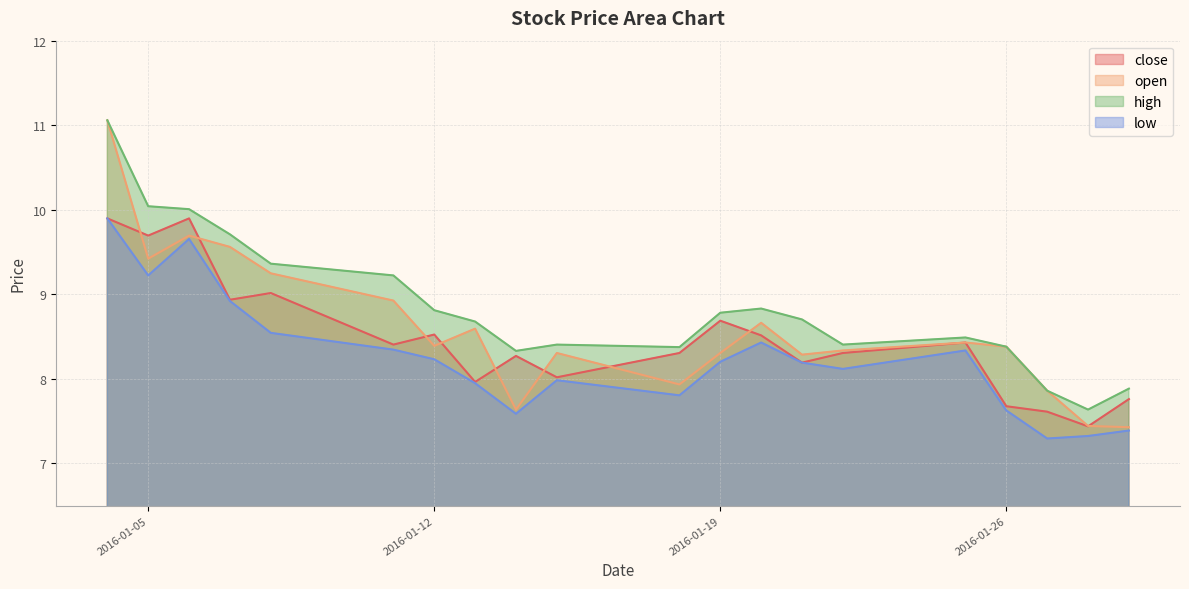

Read the close value at 2016-01-08.

9.0